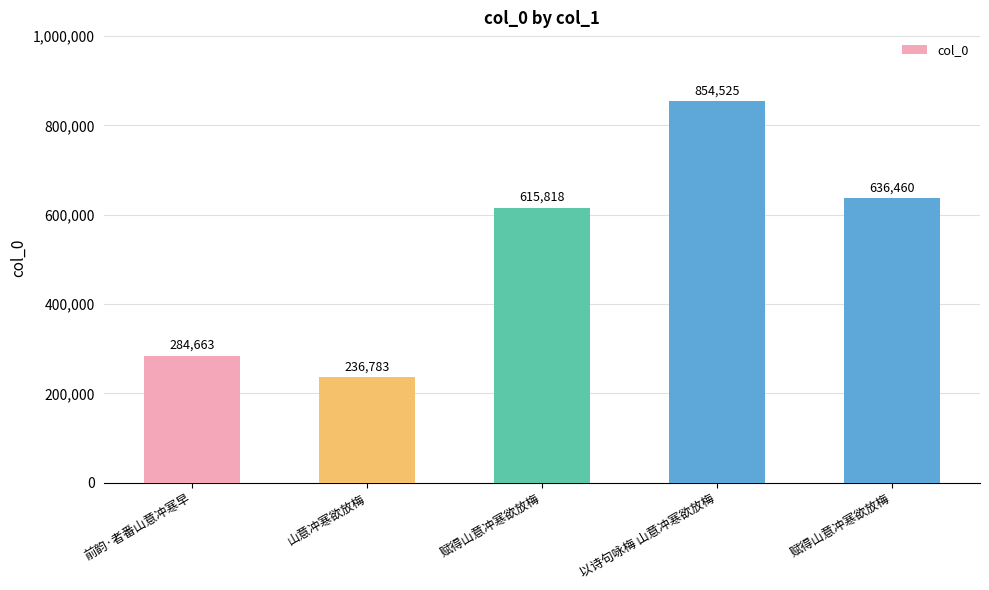

Reading left to right, what are all the values shown in this chart?

前韵·者番山意冲寒早=284663	山意冲寒欲放梅=236783	赋得山意冲寒欲放梅=615818	以诗句咏梅 山意冲寒欲放梅=854525	赋得山意冲寒欲放梅=636460